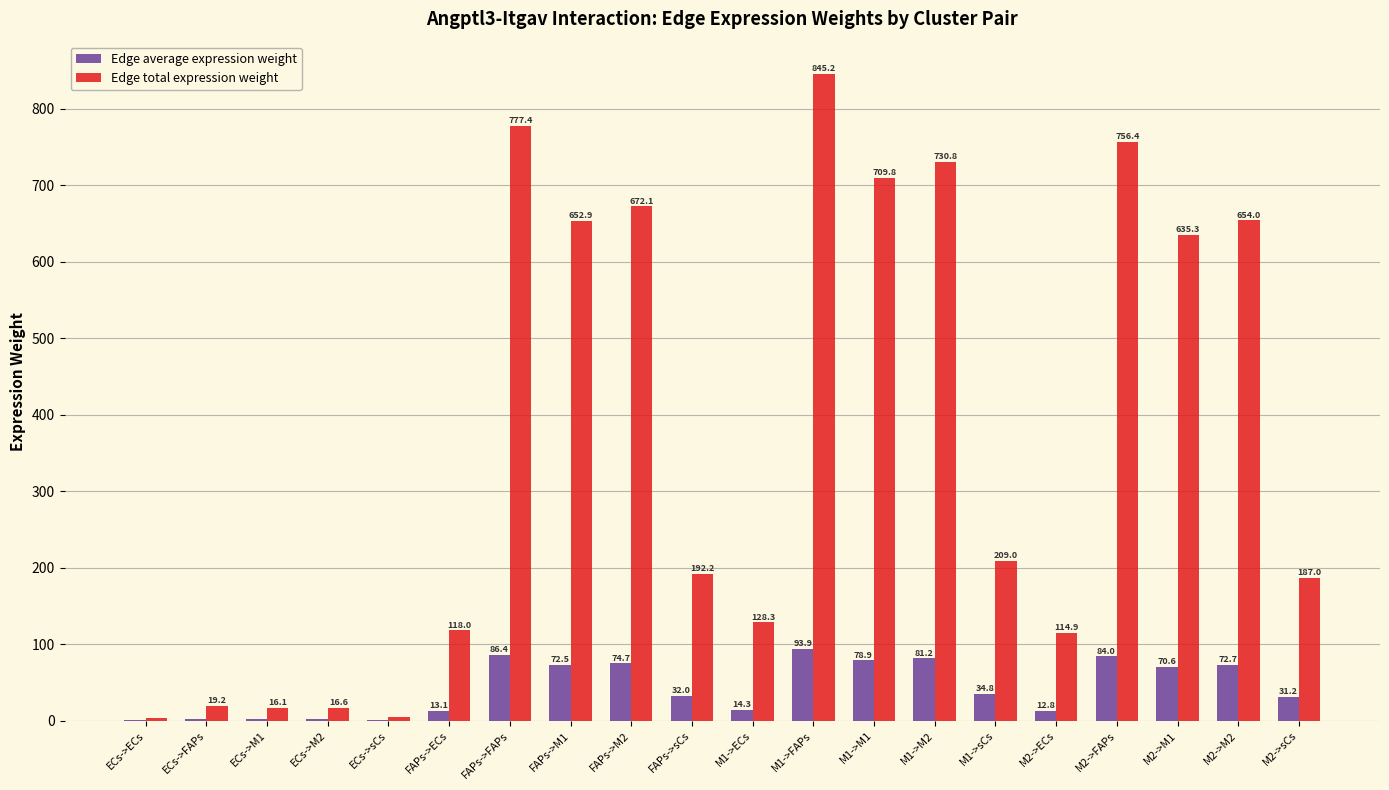

At which category does the chart reach its peak across all series?

M1->FAPs